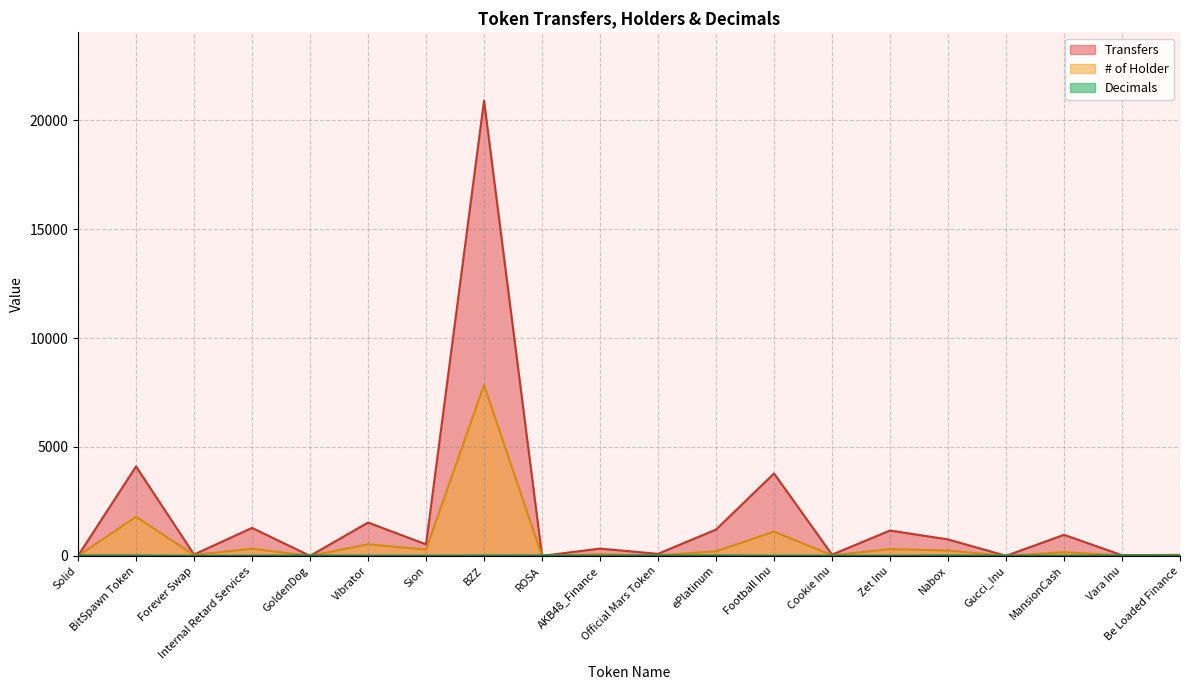

At which category does the chart reach its minimum across all series?

GoldenDog